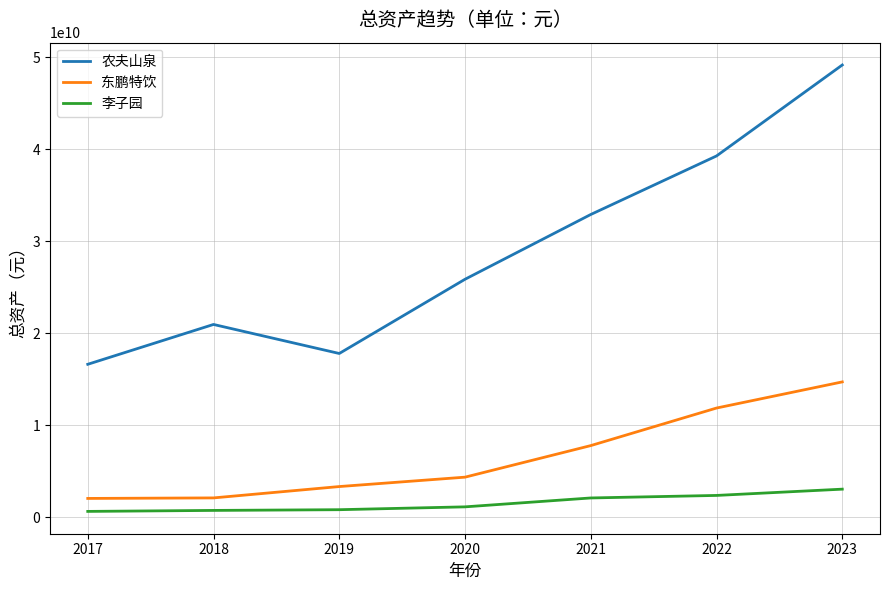

Where does the 东鹏特饮 series first go above 4361286447?

2020